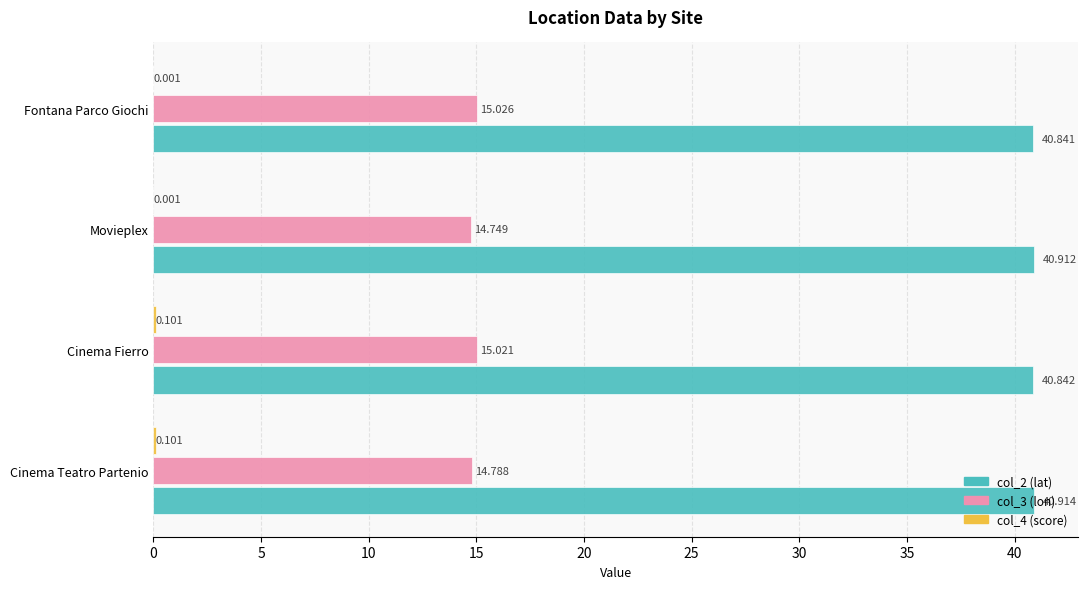

Which label corresponds to the largest value in the chart?

Cinema Teatro Partenio